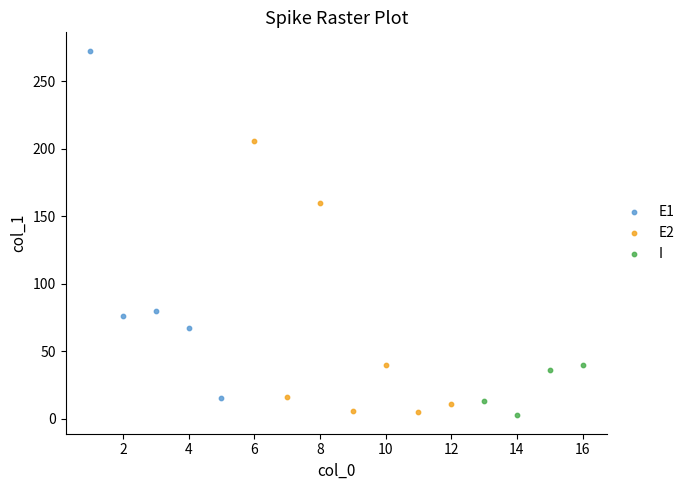

Which series has the widest spread of Y values?

E1